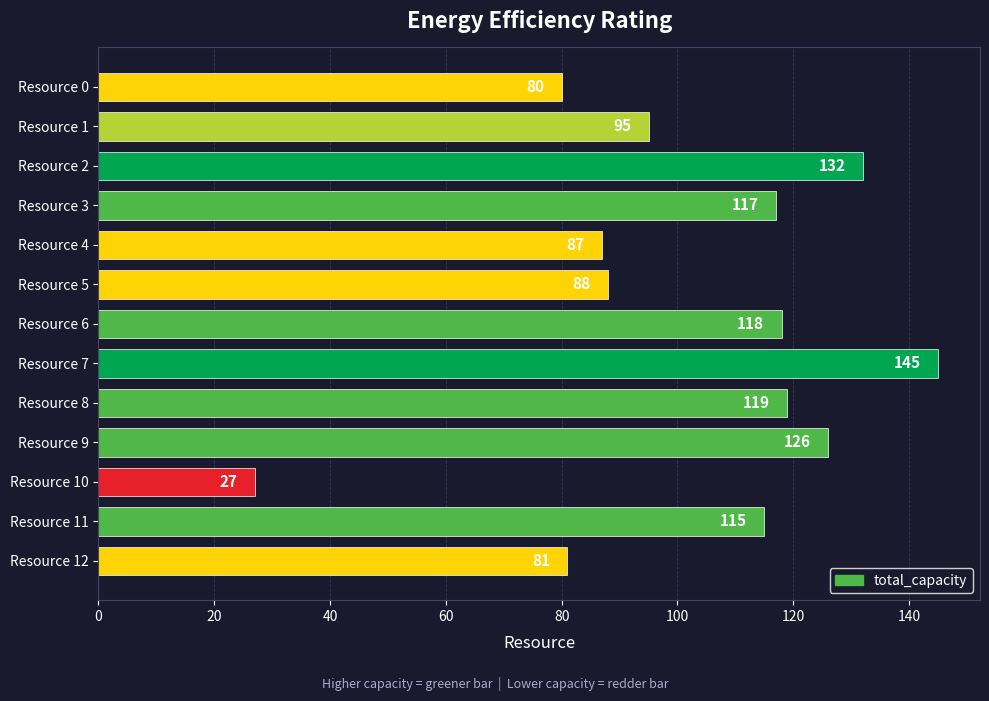

What is the difference between the maximum and minimum values?

118